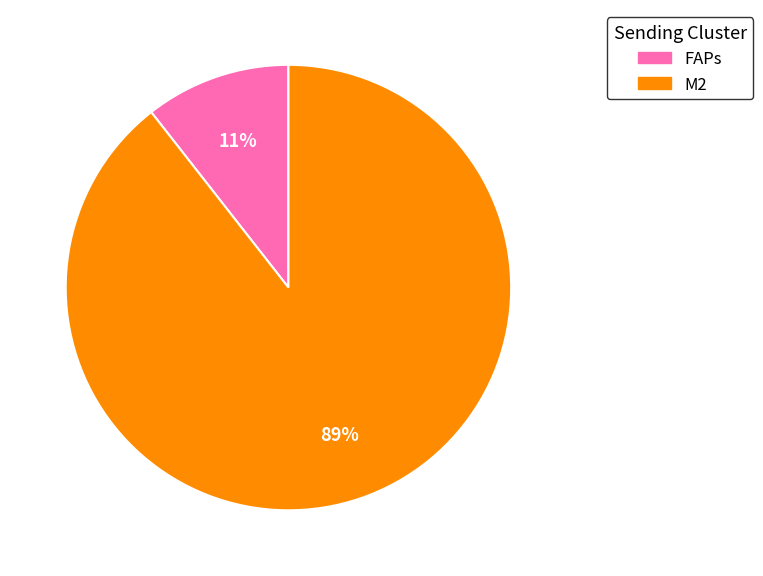

What is the smallest slice in the pie chart?

FAPs